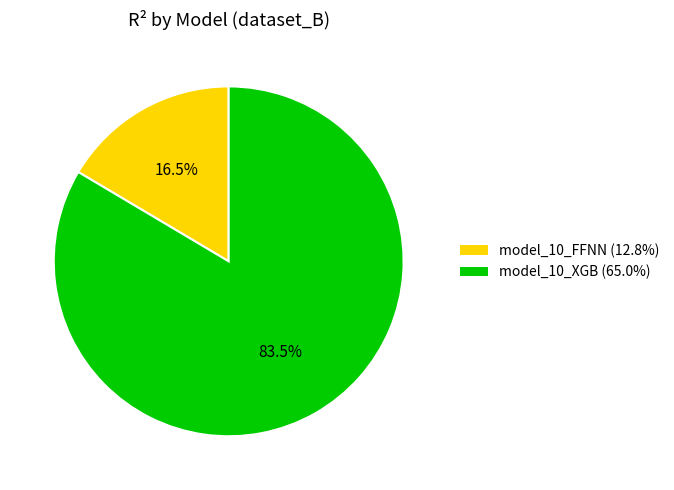

Do model_10_XGB (65.0%) and model_10_FFNN (12.8%) together represent more than half of the pie?

Yes